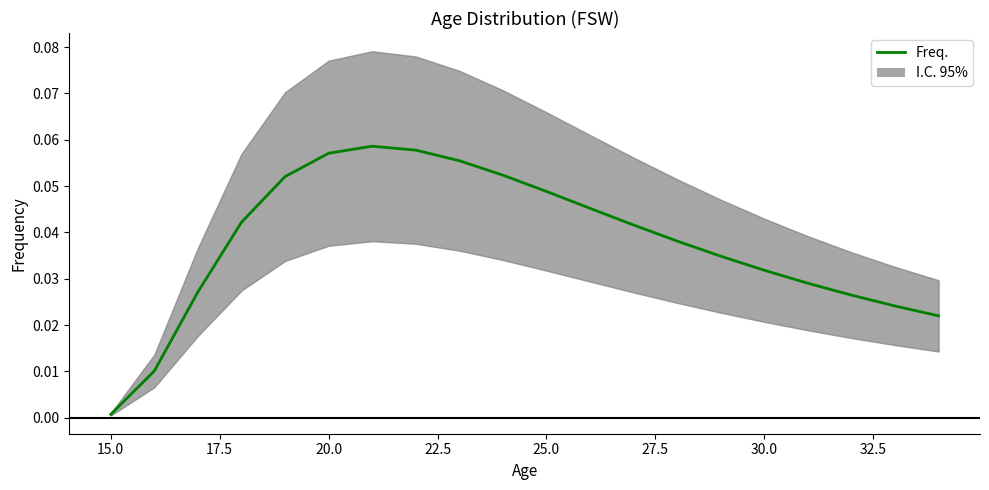

Count the number of categories in the chart.

20